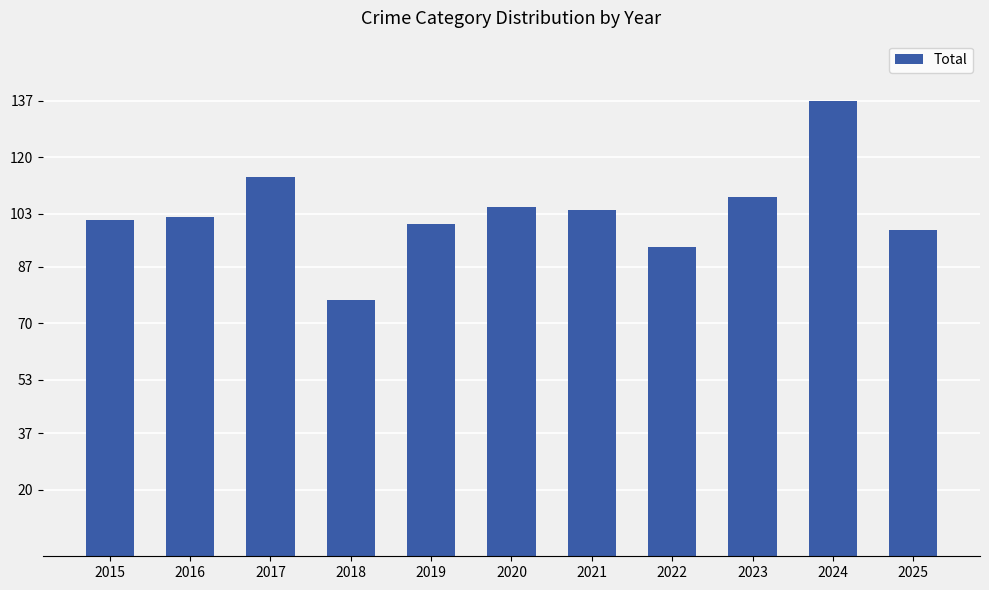

Read the value at 2018, to the nearest 10.

80